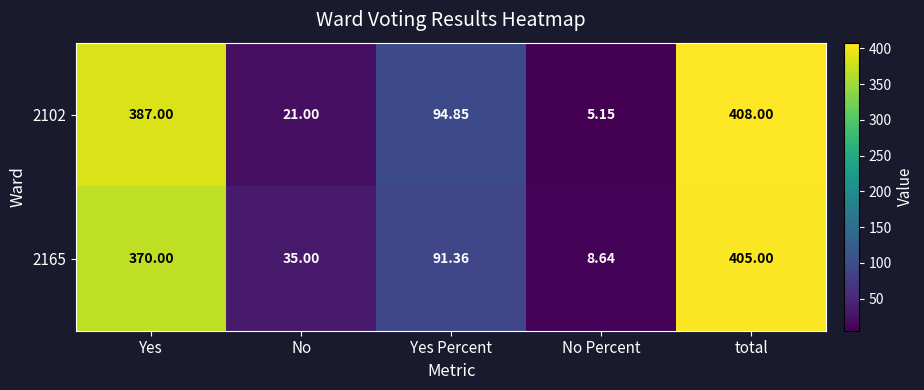

What is the greatest value displayed?

408.0